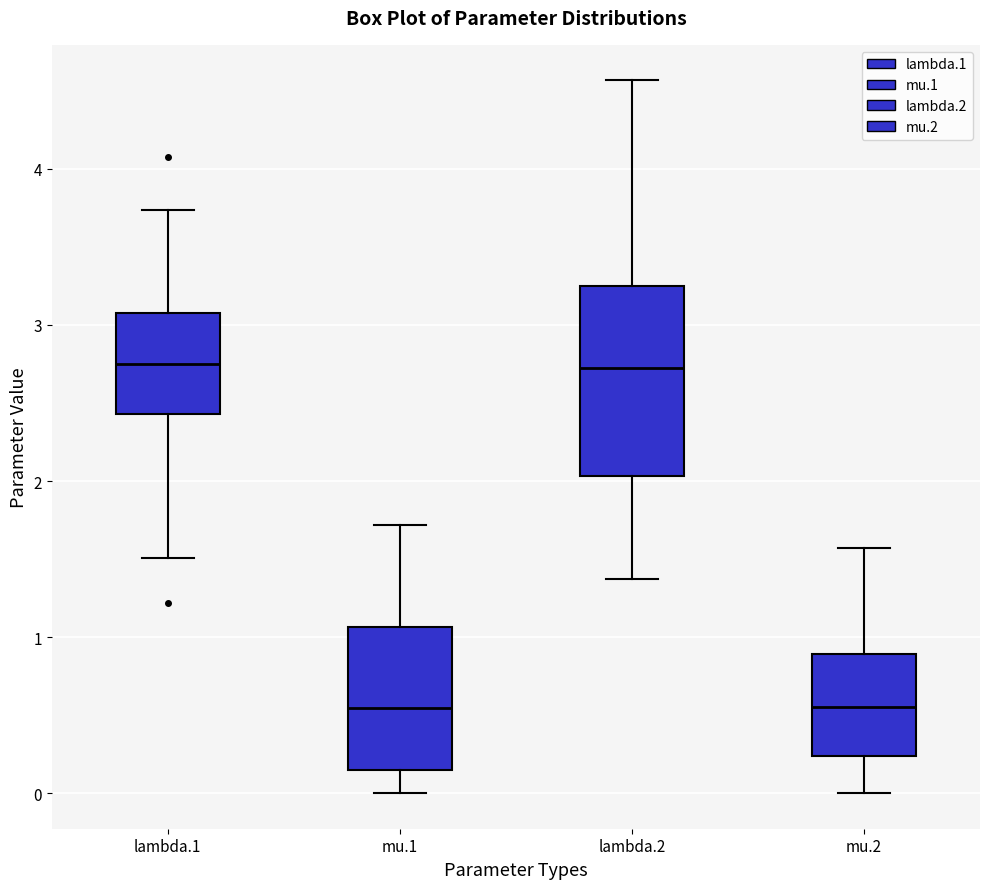

Comparing the boxes themselves (not the whiskers), which one is the tallest?

lambda.2